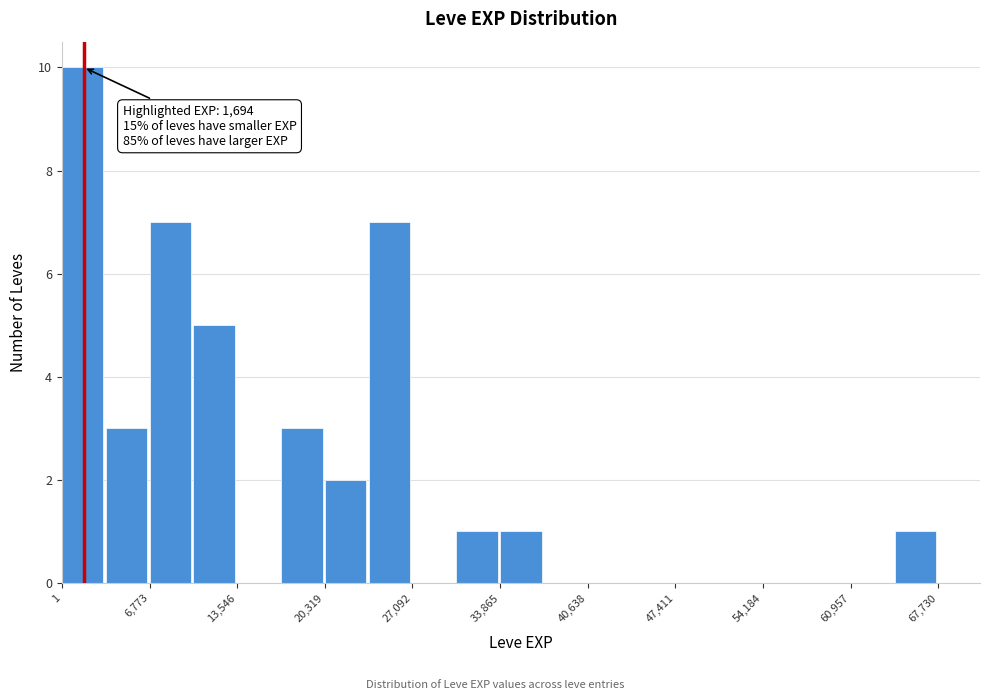

Around what value on the x-axis is the tallest bar? Give the approximate position of its centre, as read against the axis.

2000